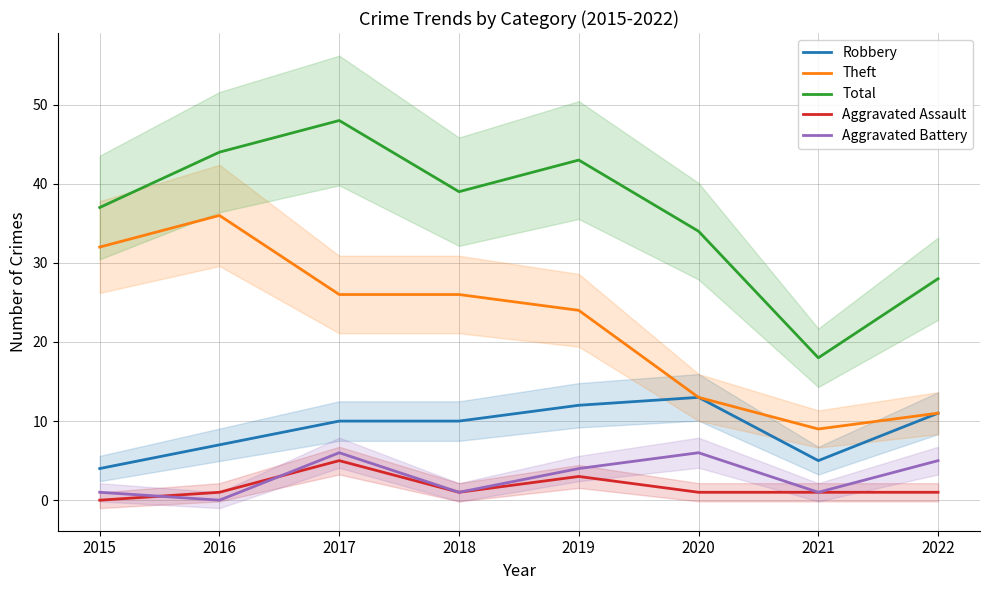

What is the sum of the Aggravated Battery values at 2016 and 2022?

5